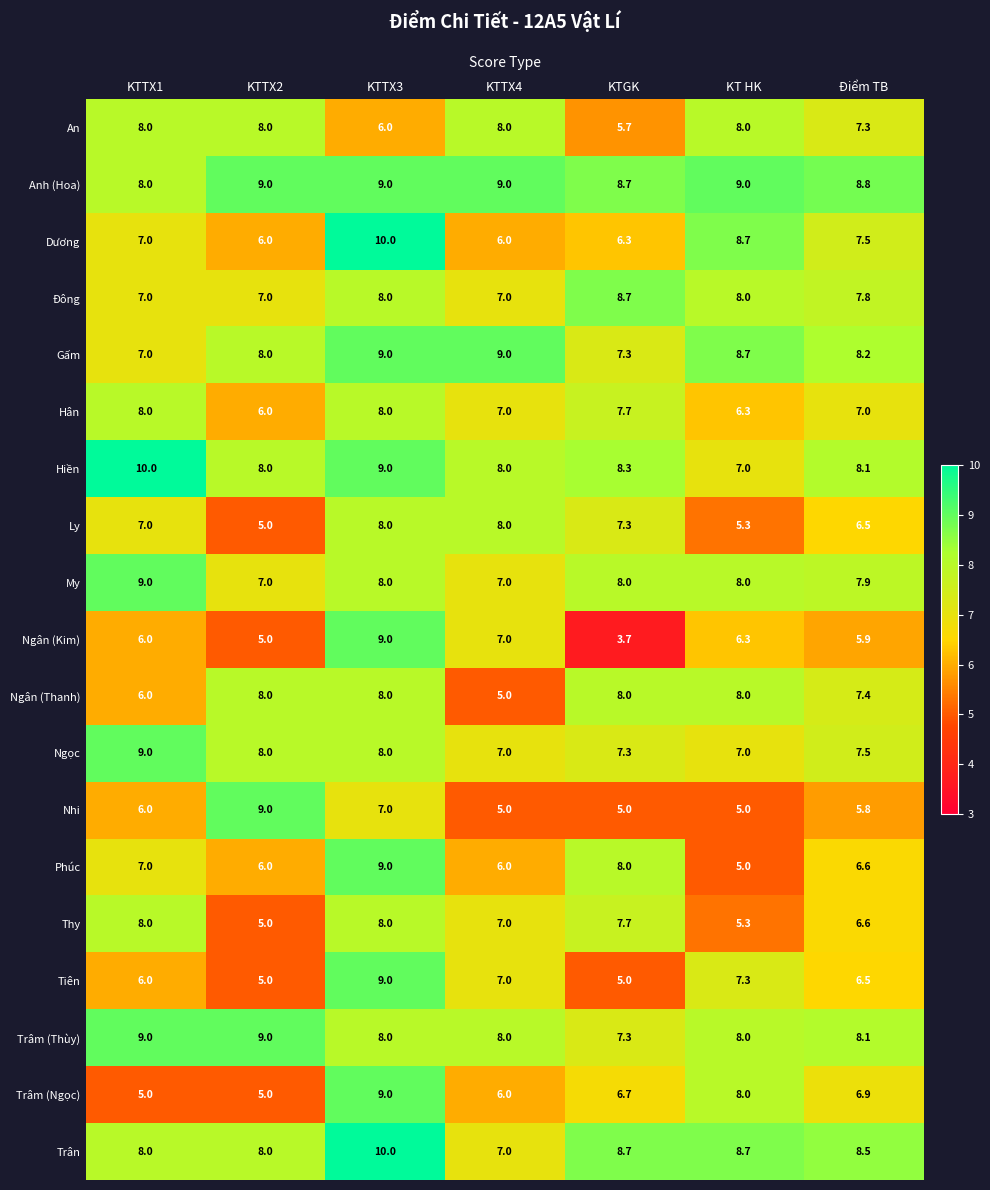

How many Ngân (Thanh) values are between 6 and 8?

6